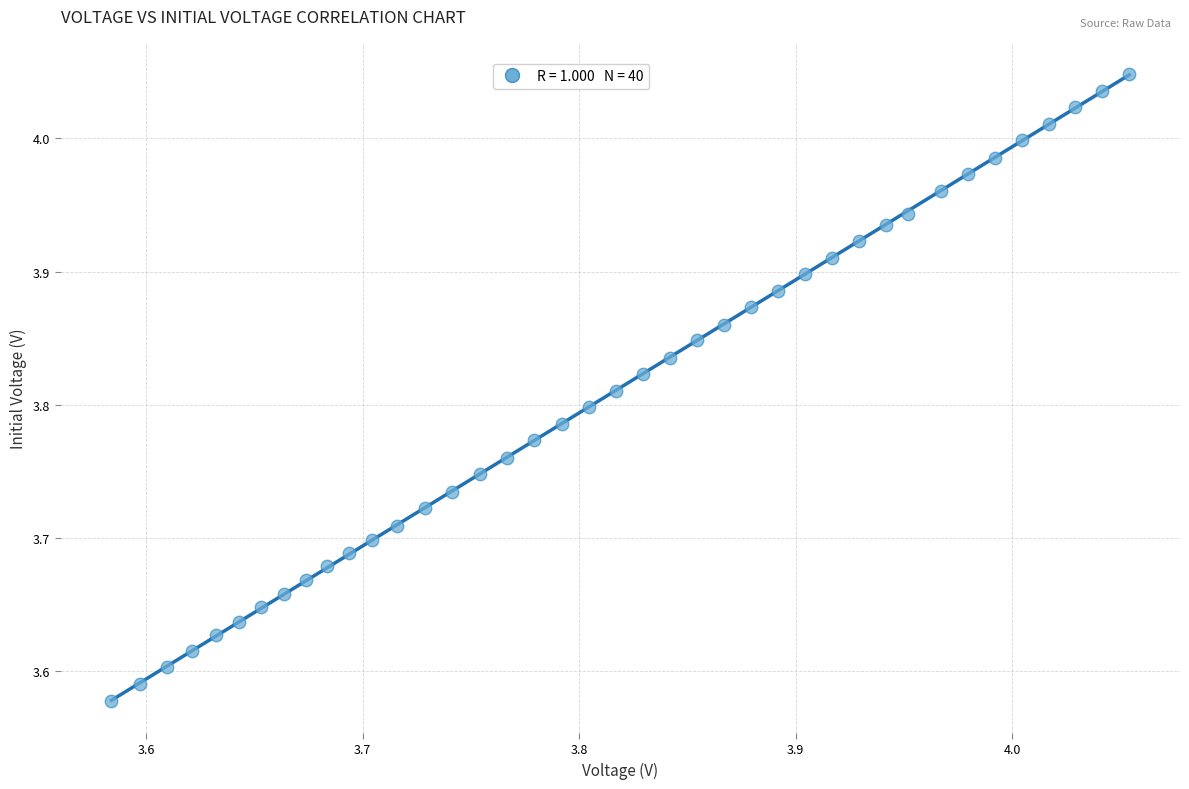

What is the range of Y values (max minus min)?

0.5